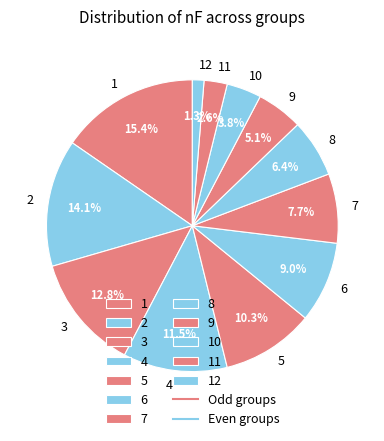

Does 4 account for over 50% of the chart?

No